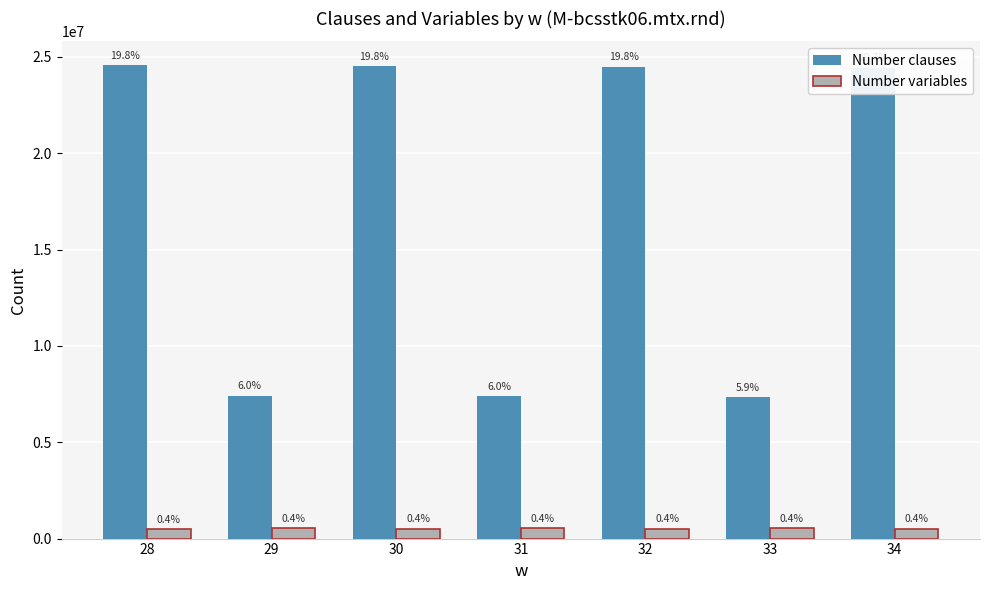

What are all the series names shown in the legend?

Number clauses, Number variables